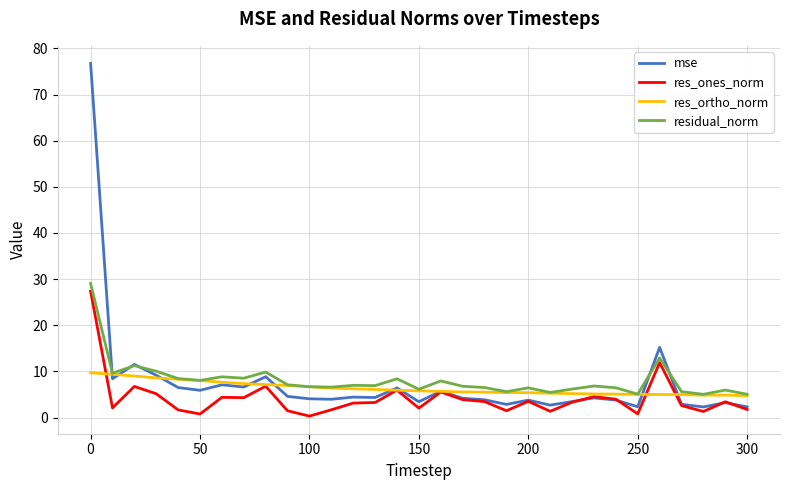

Which series has the largest range (max minus min)?

mse